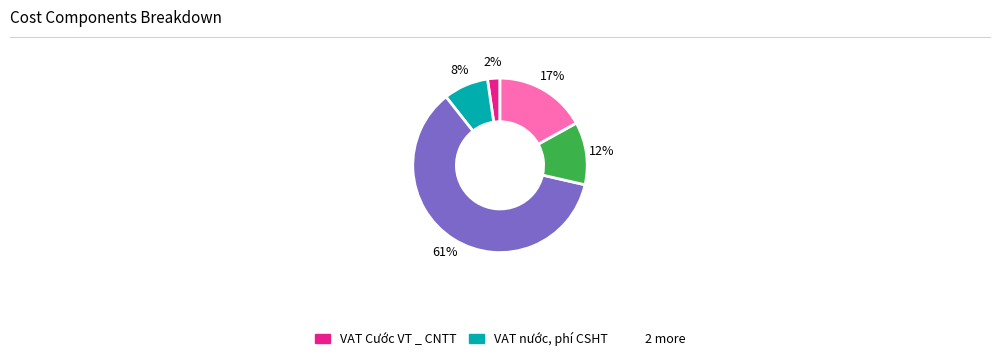

Is there a majority slice in this chart?

Yes